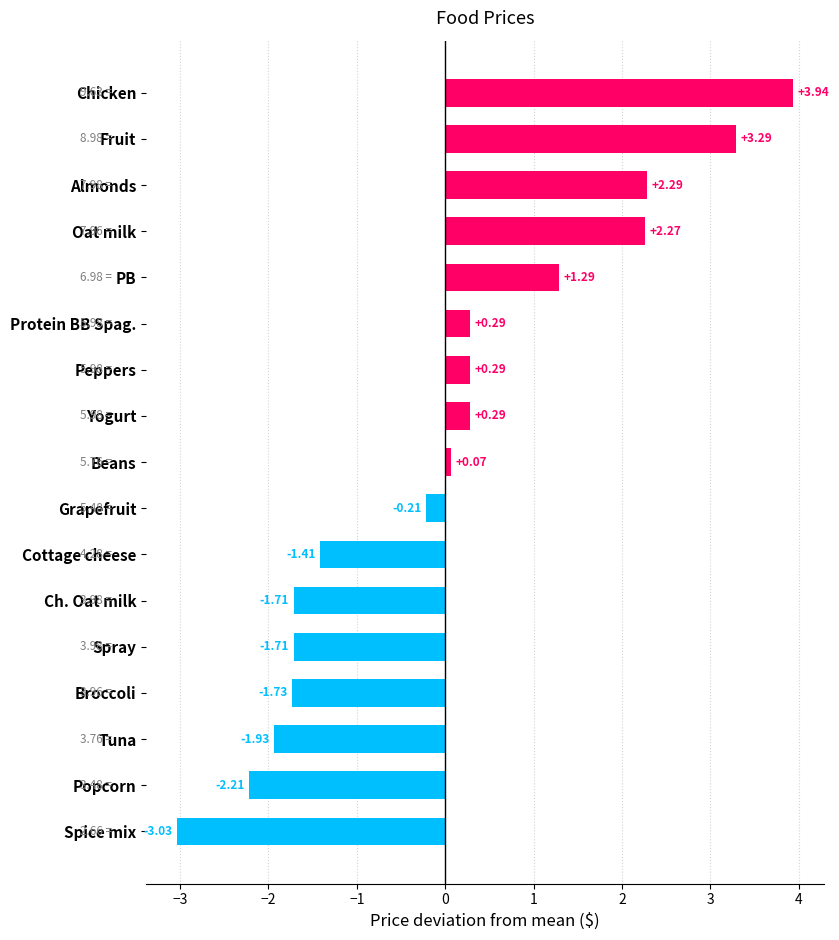

What is the label of the 5th bar from the bottom?

Spray